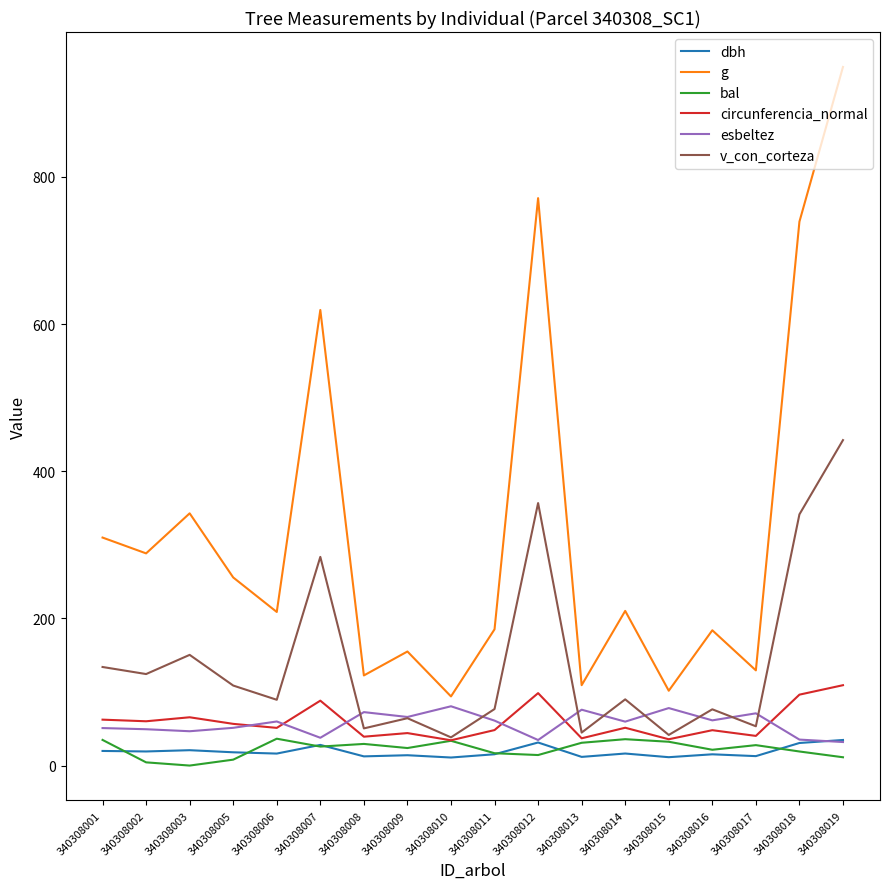

Is the value of circunferencia_normal at 340308002 greater than the value of v_con_corteza at 340308001?

No